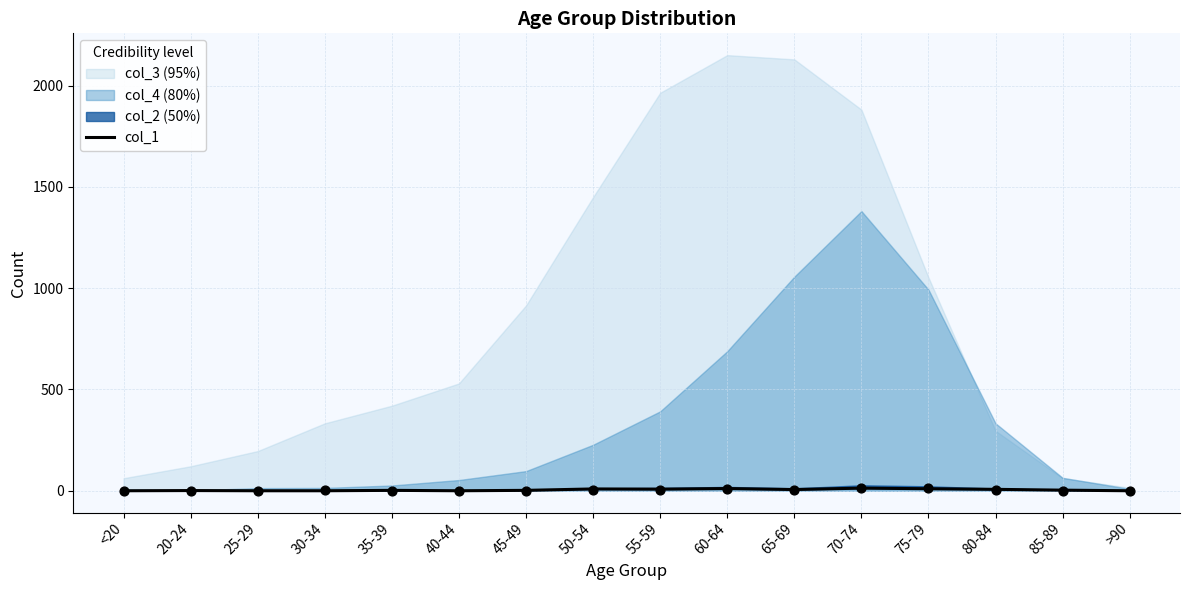

Which has a higher value, 60-64 or 25-29?

60-64